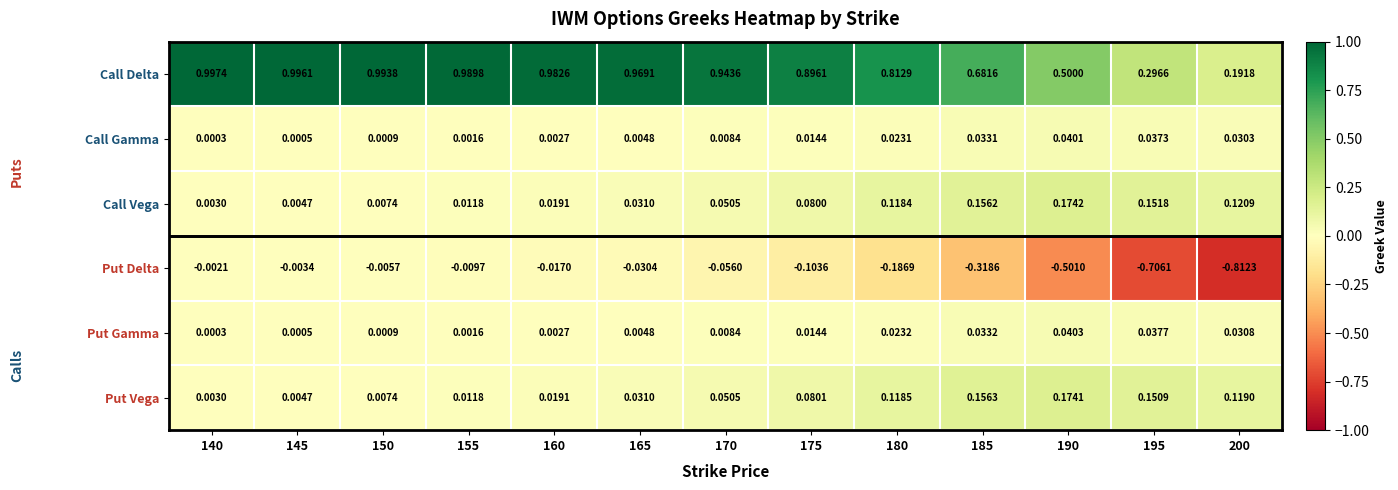

Which label corresponds to the smallest value in the chart?

200